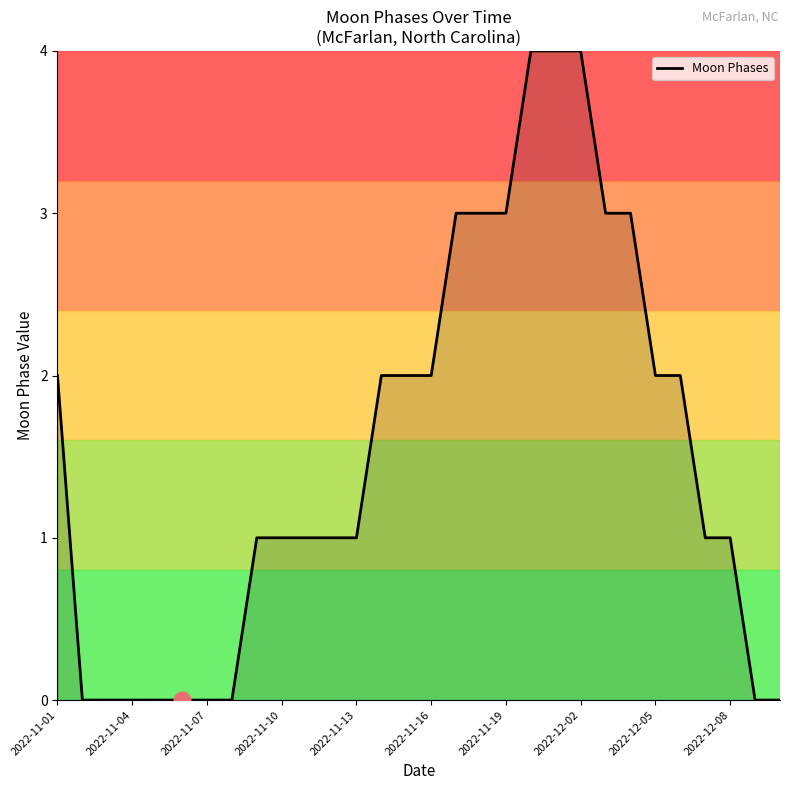

What is the maximum value shown in the chart?

4